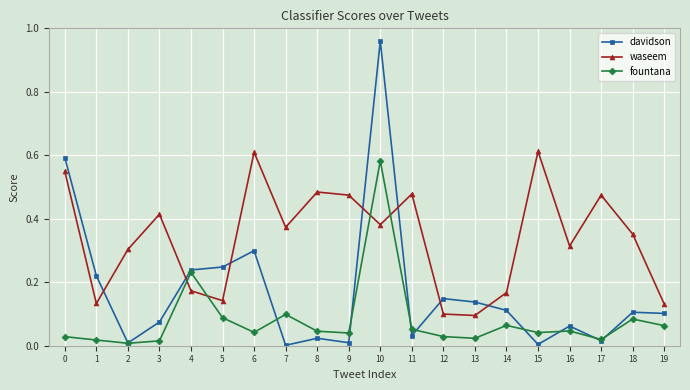

What are all the series names shown in the legend?

davidson, waseem, fountana